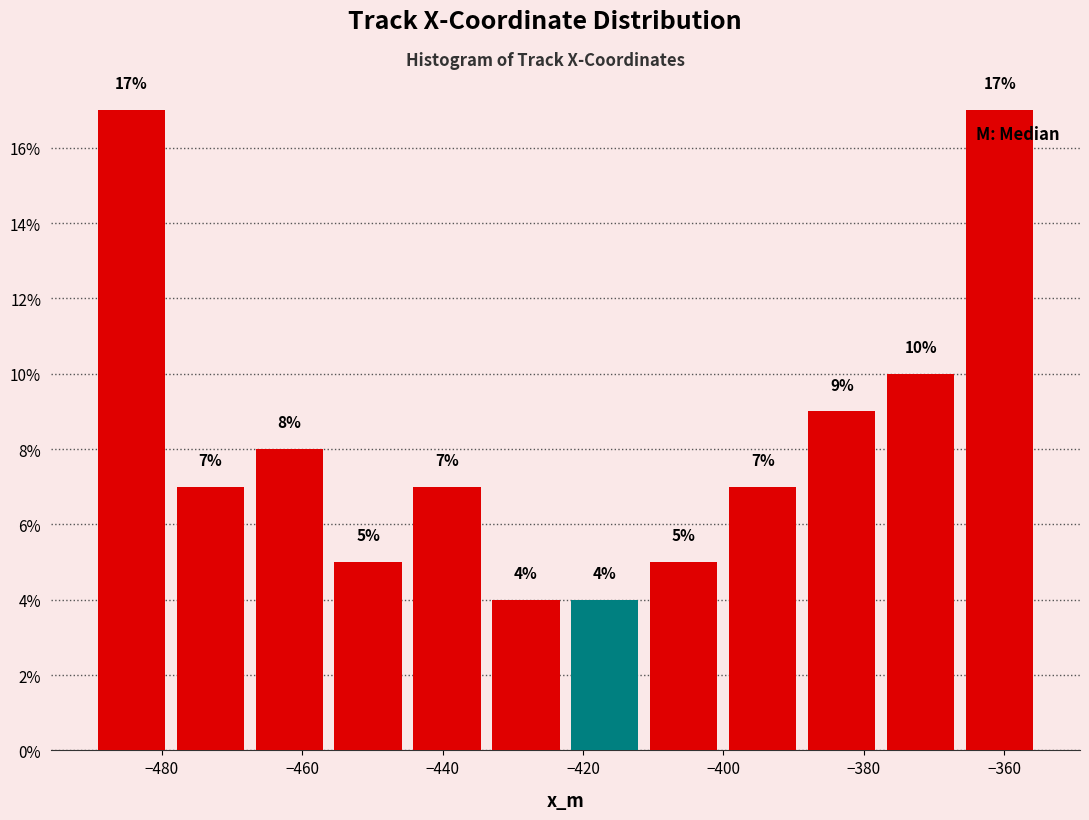

What is the height of the bar covering -422 to -412 on the x-axis? The bar edges are not printed on the chart, so give them approximately, as read against the axis.

4